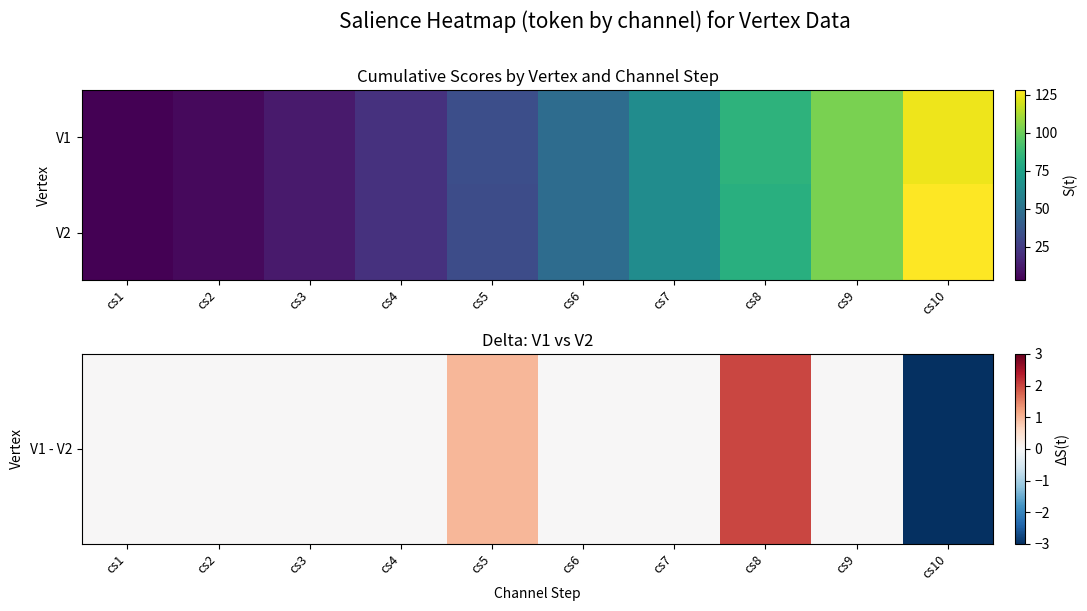

At how many categories does at least one series exceed 112?

1